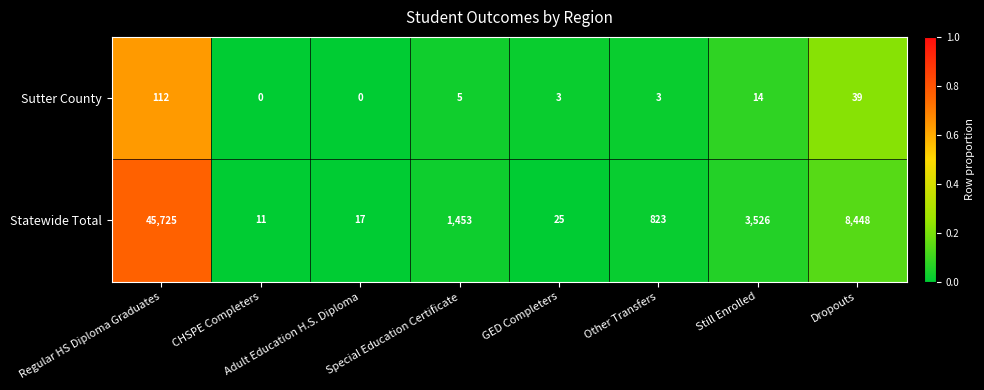

What is the spread (max minus min) of values at Regular HS Diploma Graduates?

45613